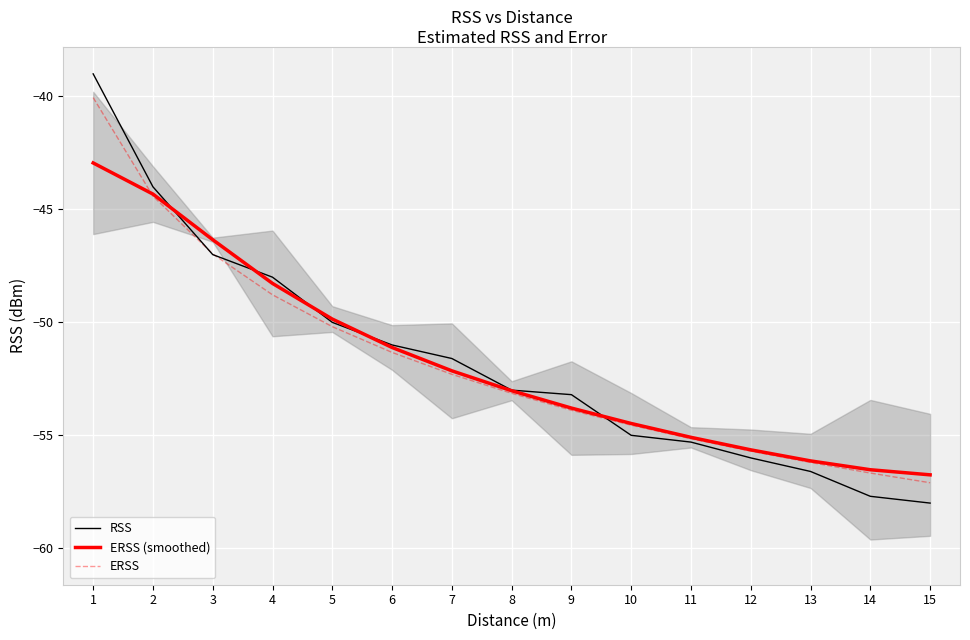

What is the minimum value for RSS?

-58.0